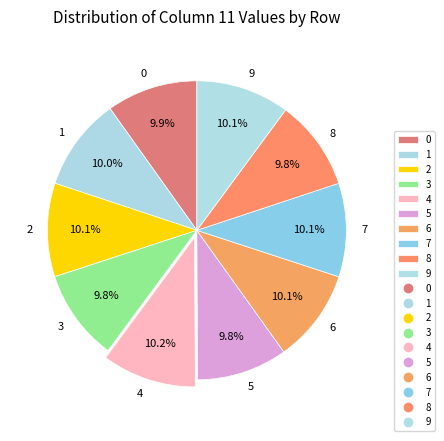

Does 8 represent more than half of the total?

No